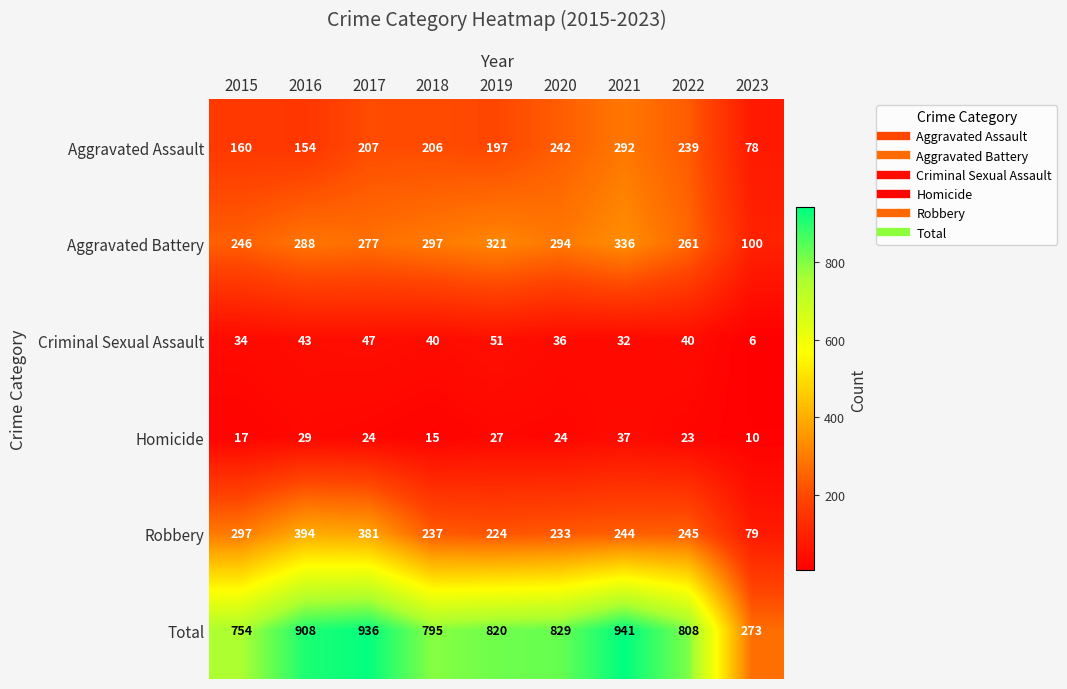

What is the spread (max minus min) of values at 2015?

737